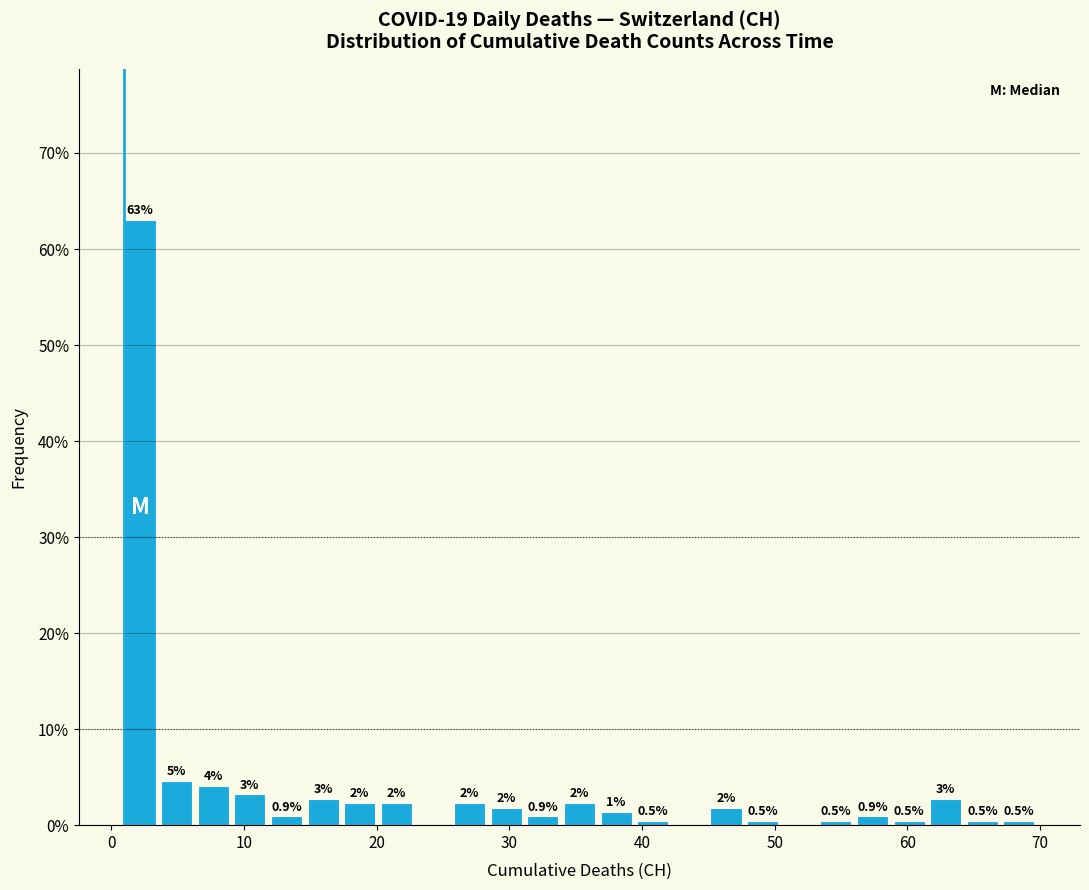

Read against the x-axis, roughly where is the centre of the tallest bar?

2